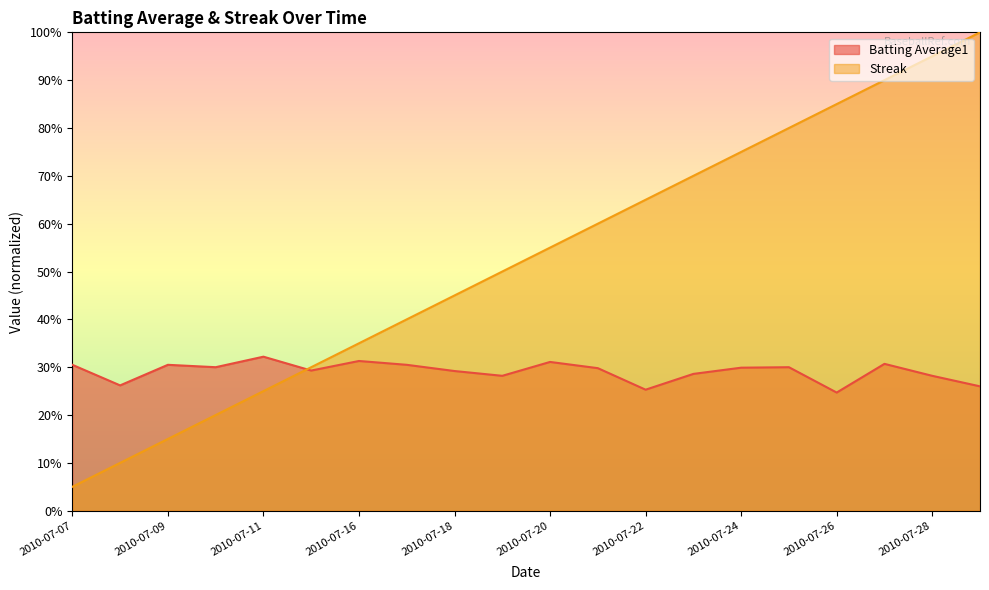

What are all the series names shown in the legend?

Batting Average1, Streak